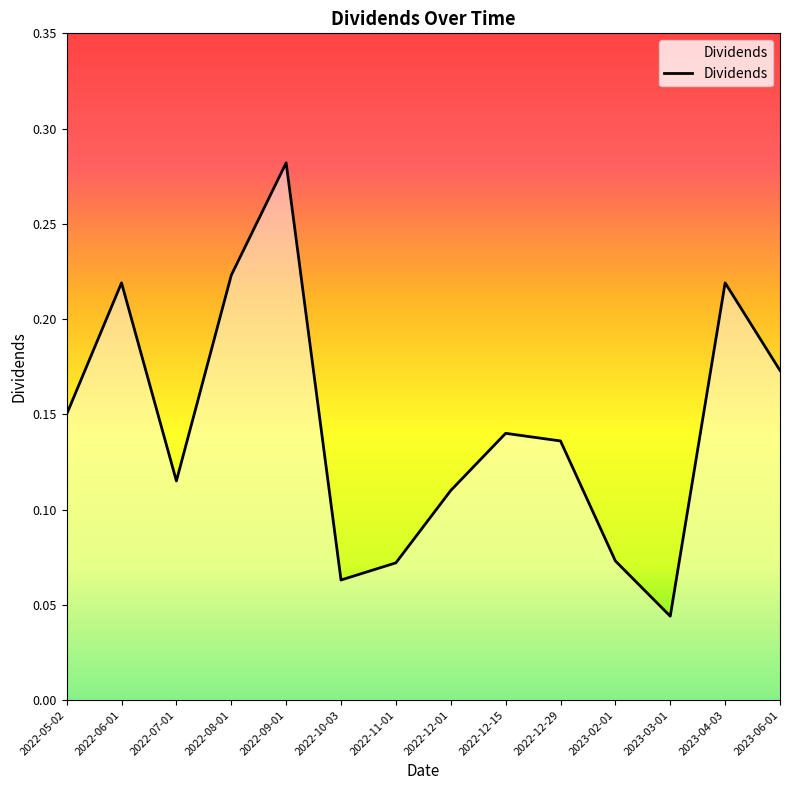

How many lines are shown in the chart?

1